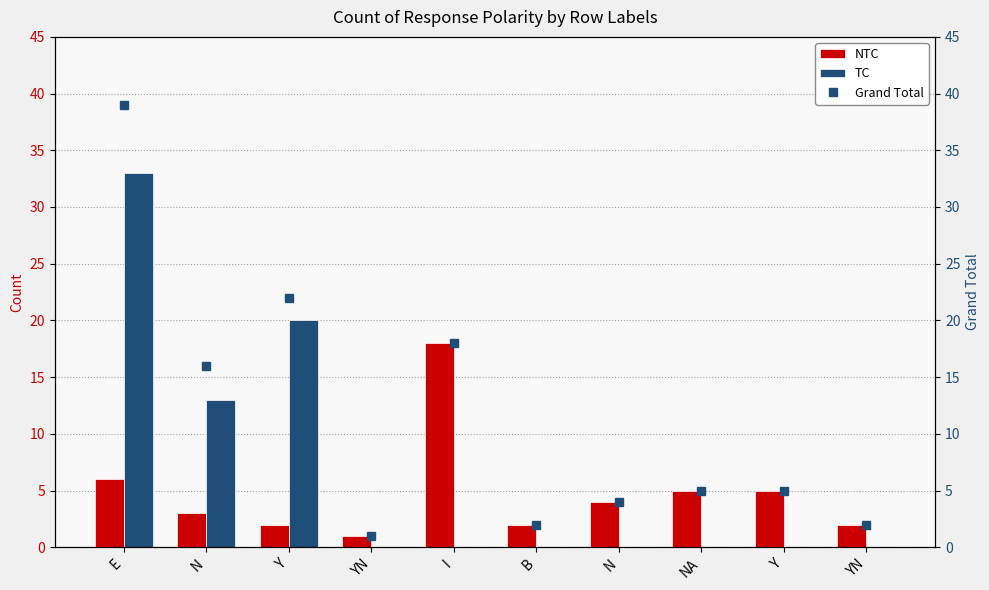

What is the label of the 6th bar from the right?

I